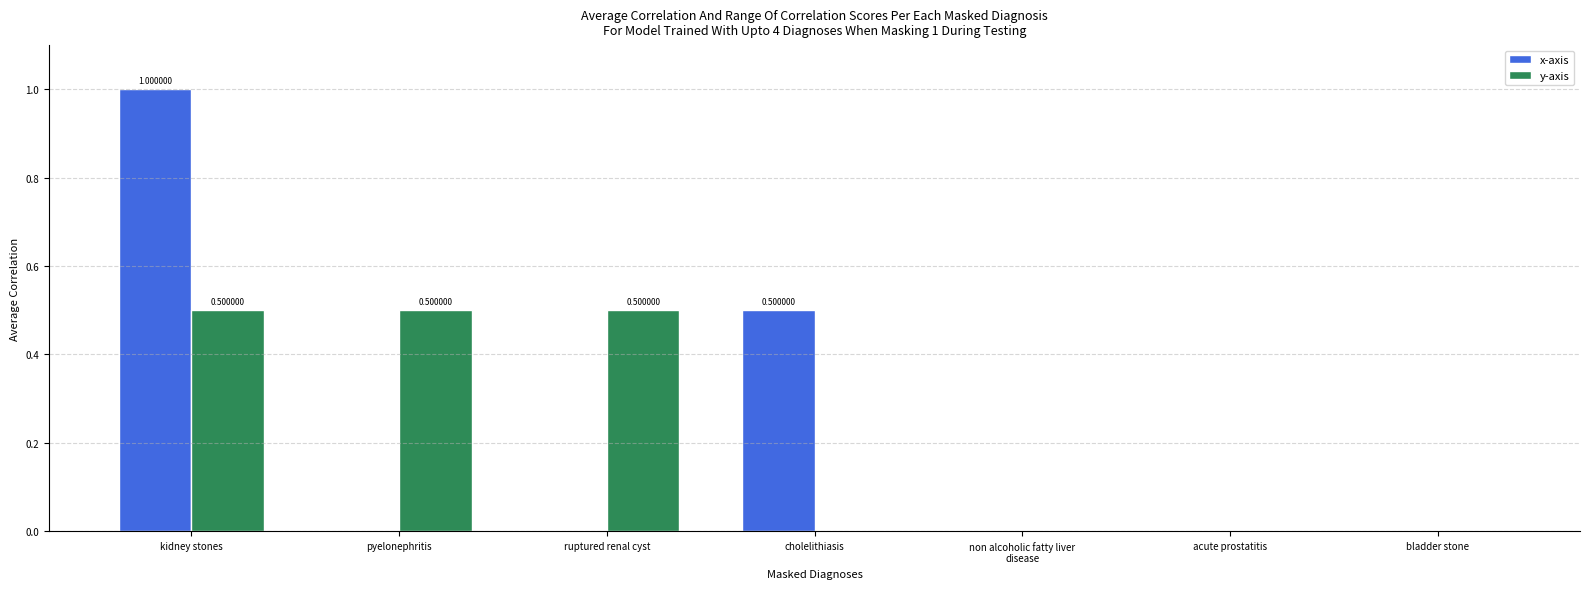

At which category is the sum across all series the highest?

kidney stones